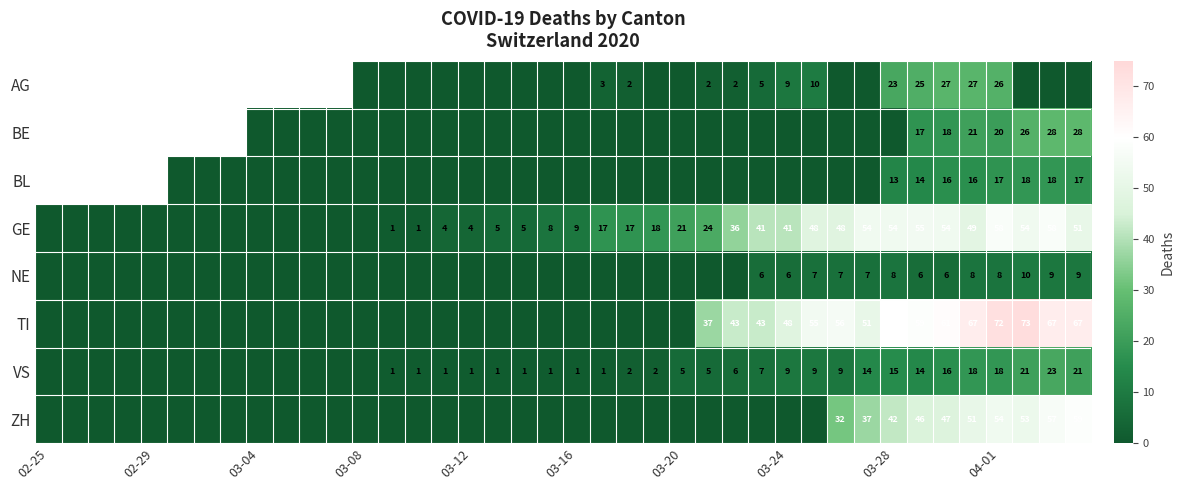

How many series are shown in this chart?

8